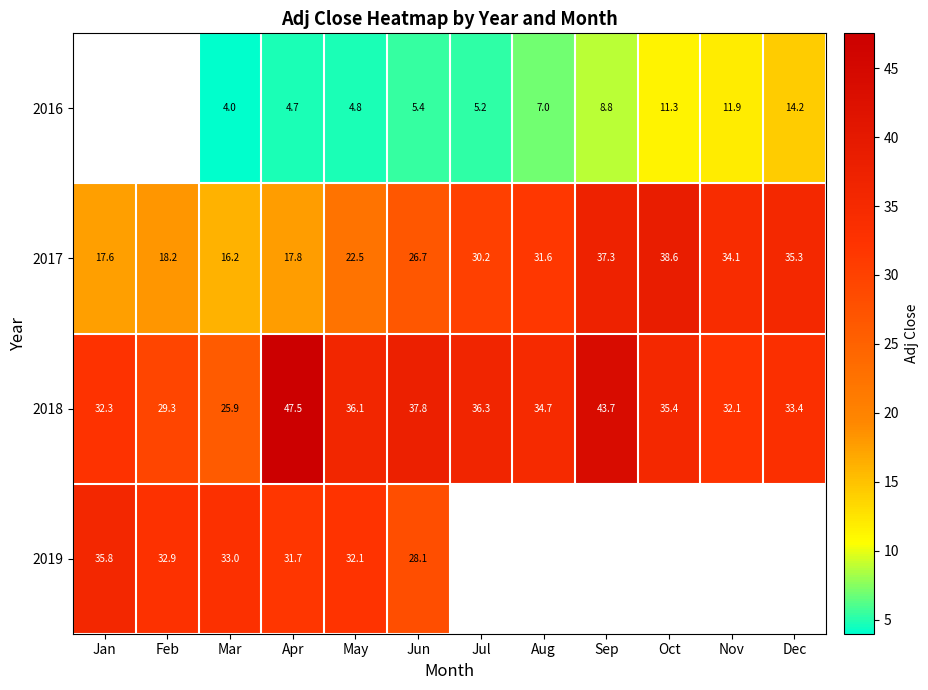

True or false: 2018 has a value of 45.2 at Nov.

False